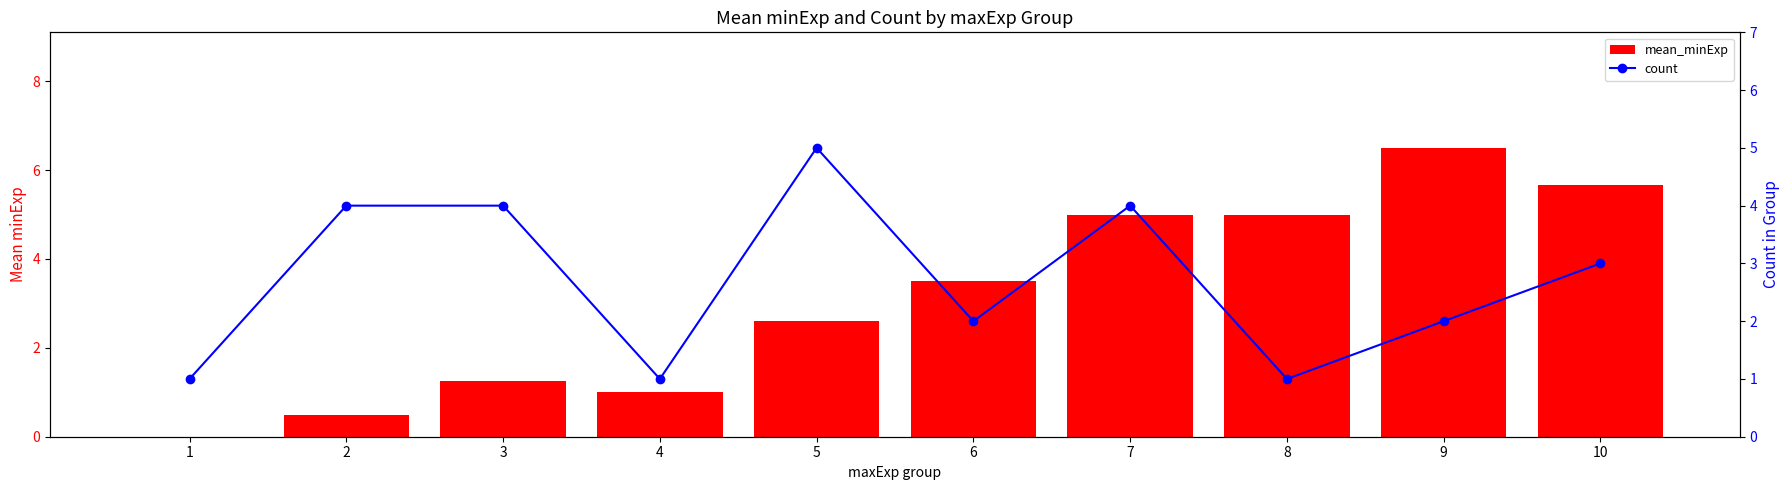

True or false: mean_minExp has a value of 2.1 at 1.

False